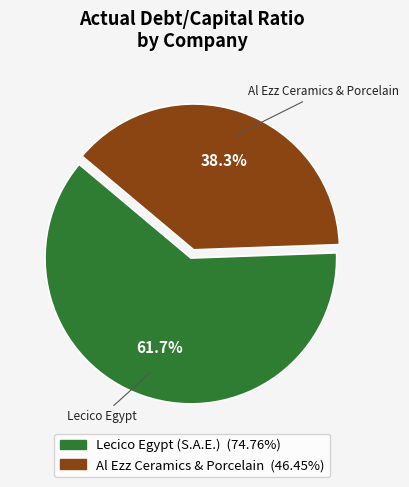

Which category accounts for the majority?

Lecico Egypt (S.A.E.)